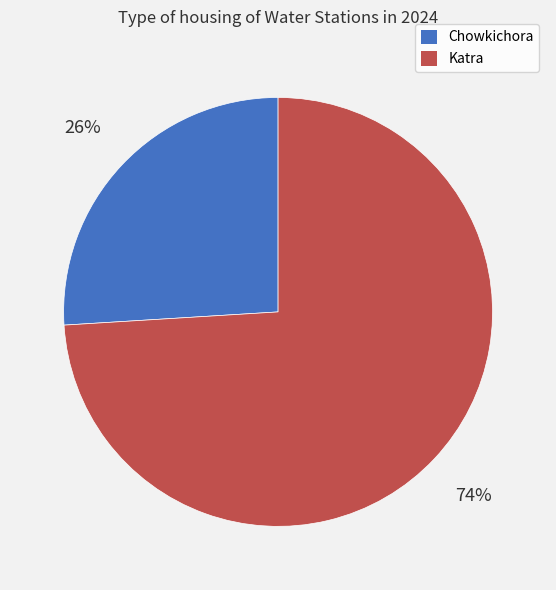

Between Chowkichora and Katra, which is larger?

Katra